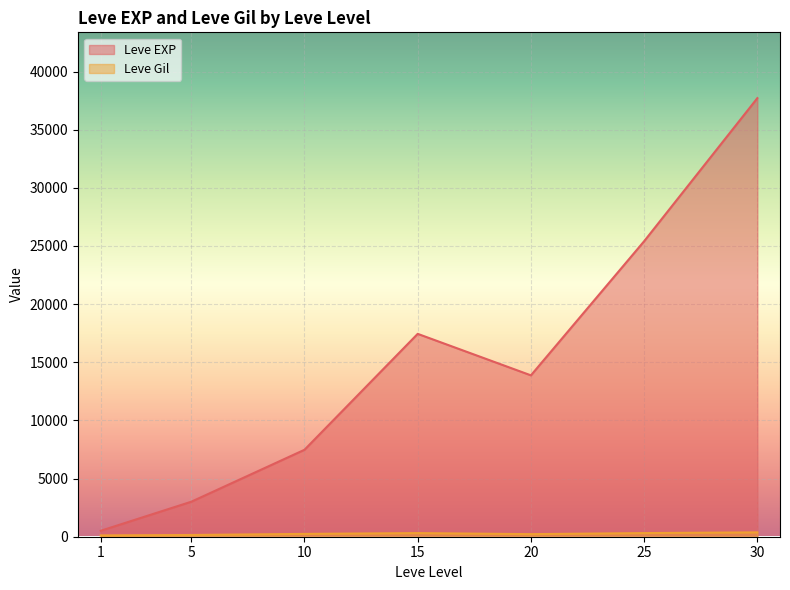

What is the sum of the Leve EXP values at 30 and 10?

45190.0